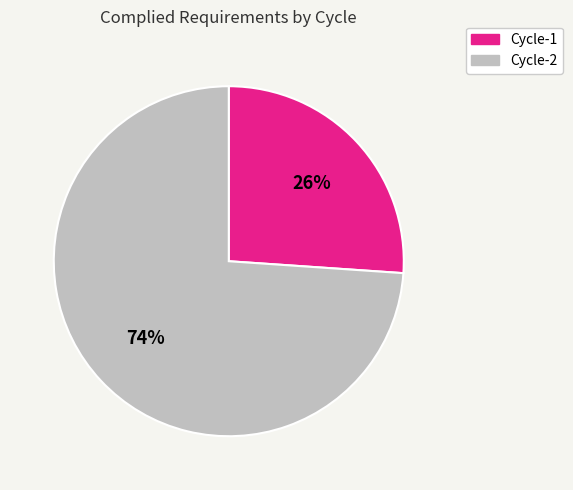

Which slice is the smallest?

Cycle-1